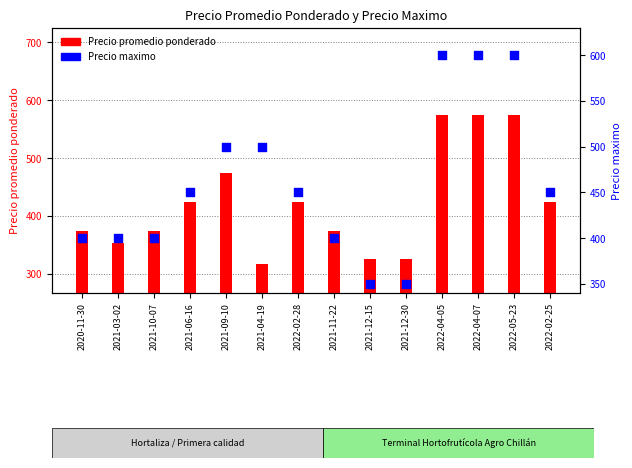

At which category is the sum across all series the highest?

2022-04-05